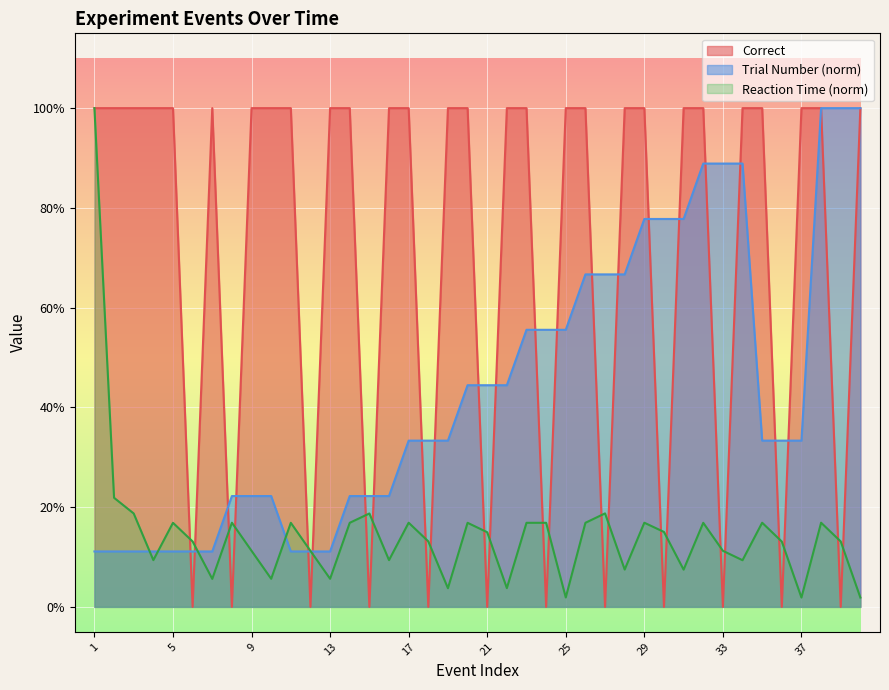

What is the difference between the maximum and minimum values in the Correct series?

1.0